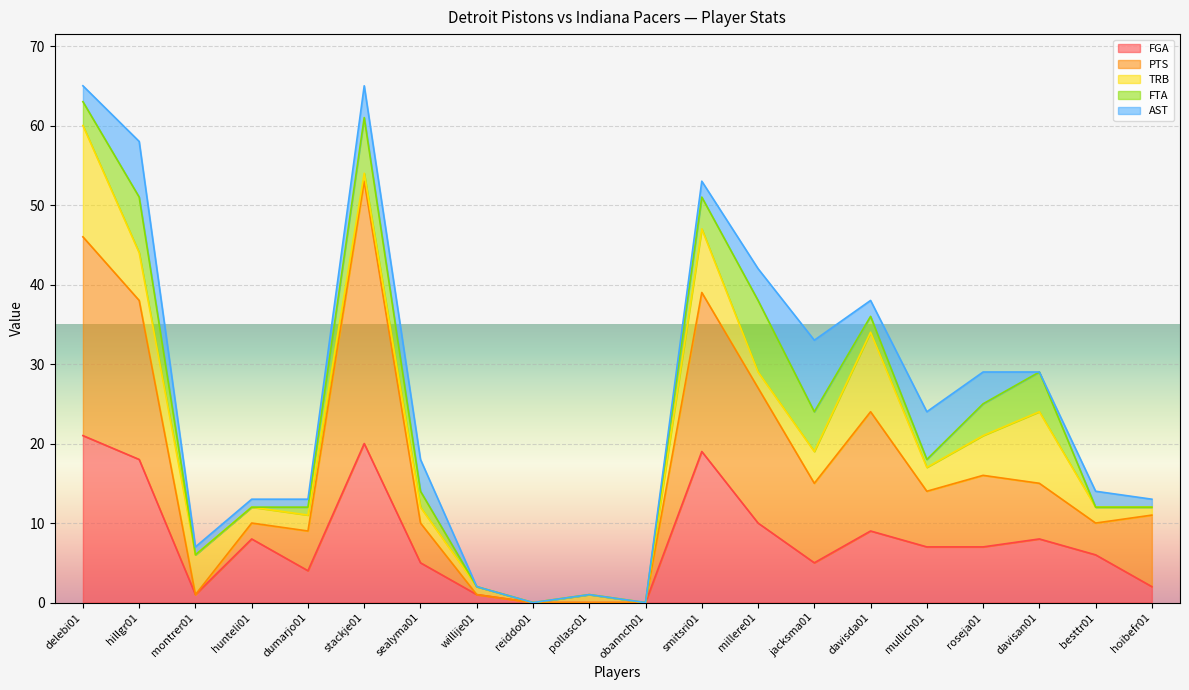

What is the label of the 1st point from the right?

hoibefr01